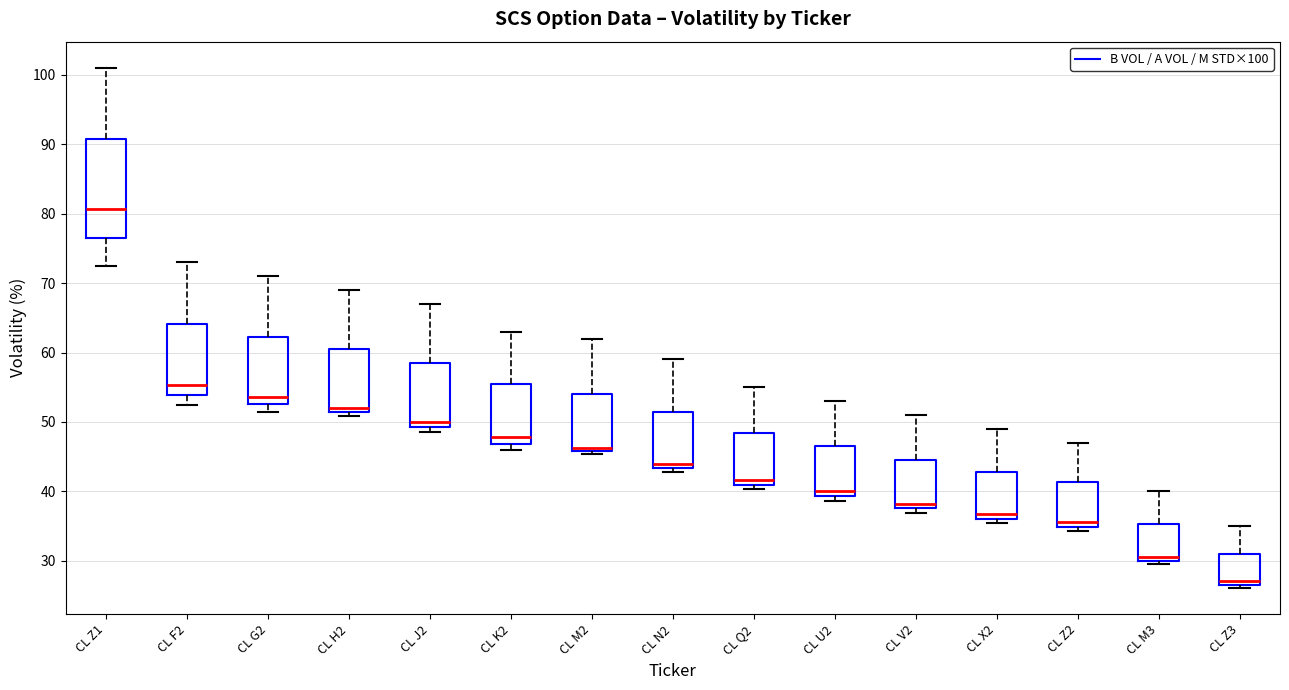

Where does the median line of the box for CL U2 sit on the y-axis? The values are not printed on the chart, so give them approximately, as read against the axis.

40